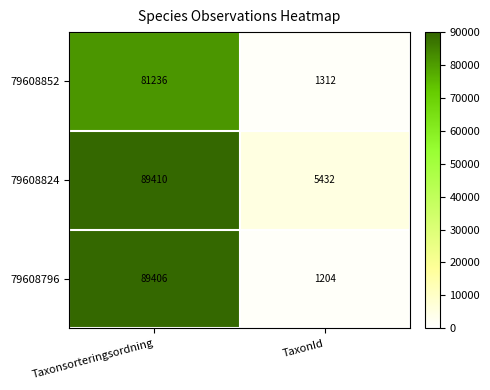

Which series has the largest total across all categories?

79608824